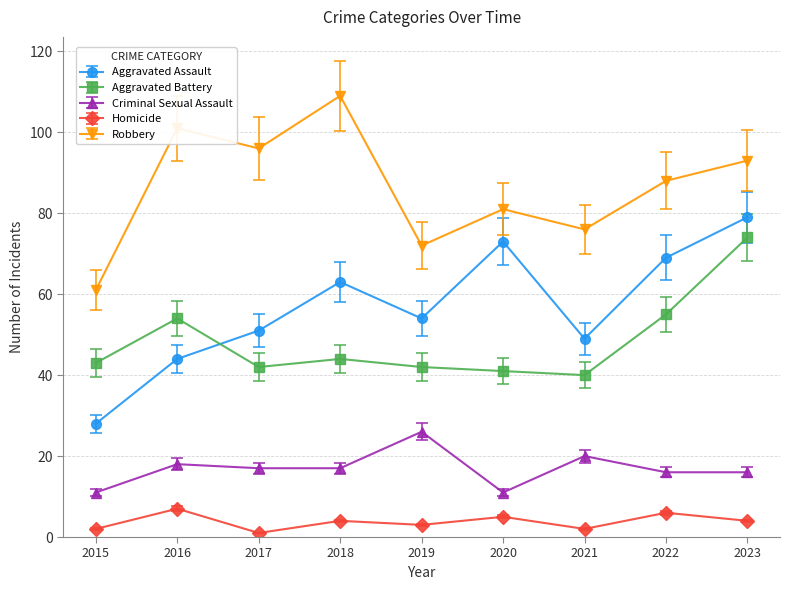

At which label is Criminal Sexual Assault closest to 18?

2016